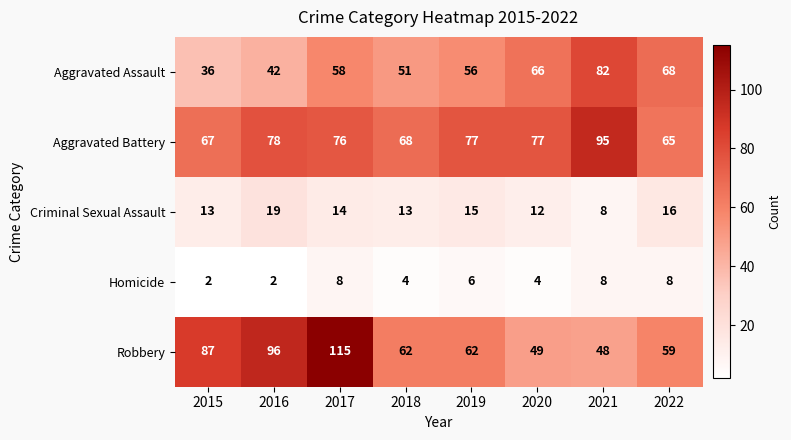

Rank the series at 2016 from lowest to highest value.

Homicide, Criminal Sexual Assault, Aggravated Assault, Aggravated Battery, Robbery